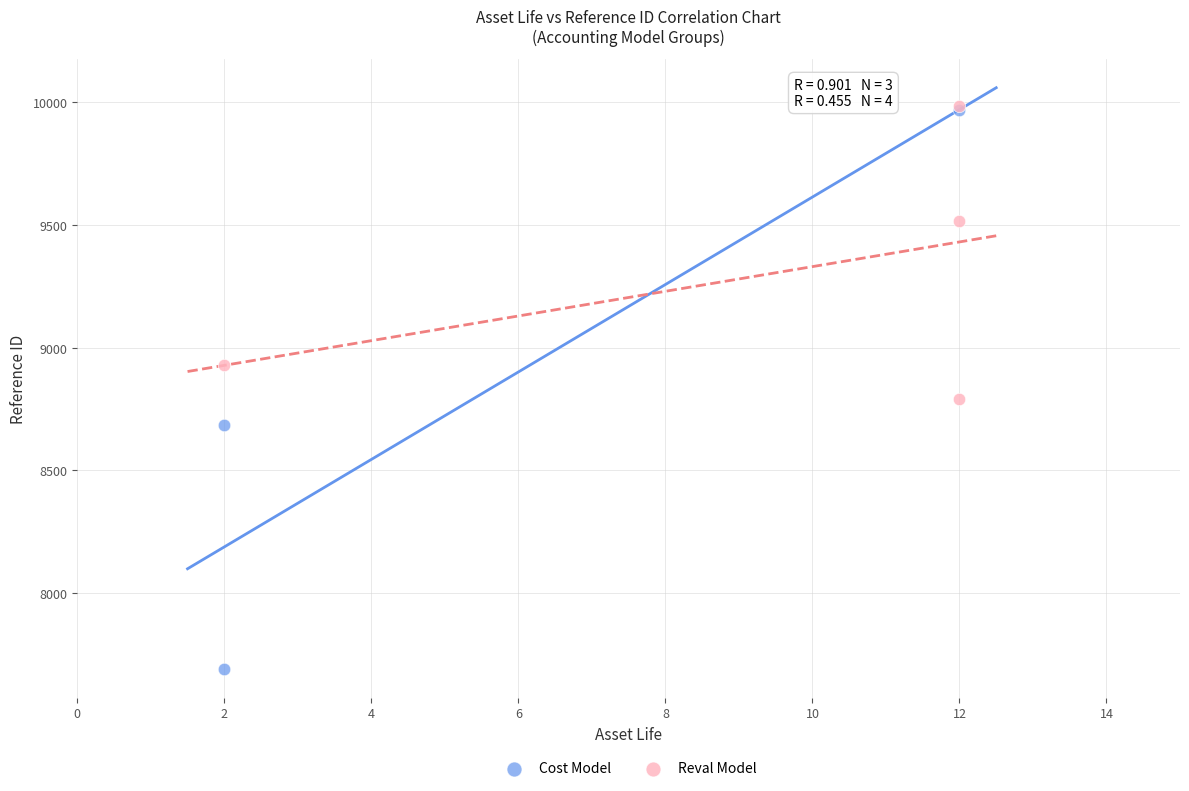

Which series contains the lowest Y value?

Cost Model